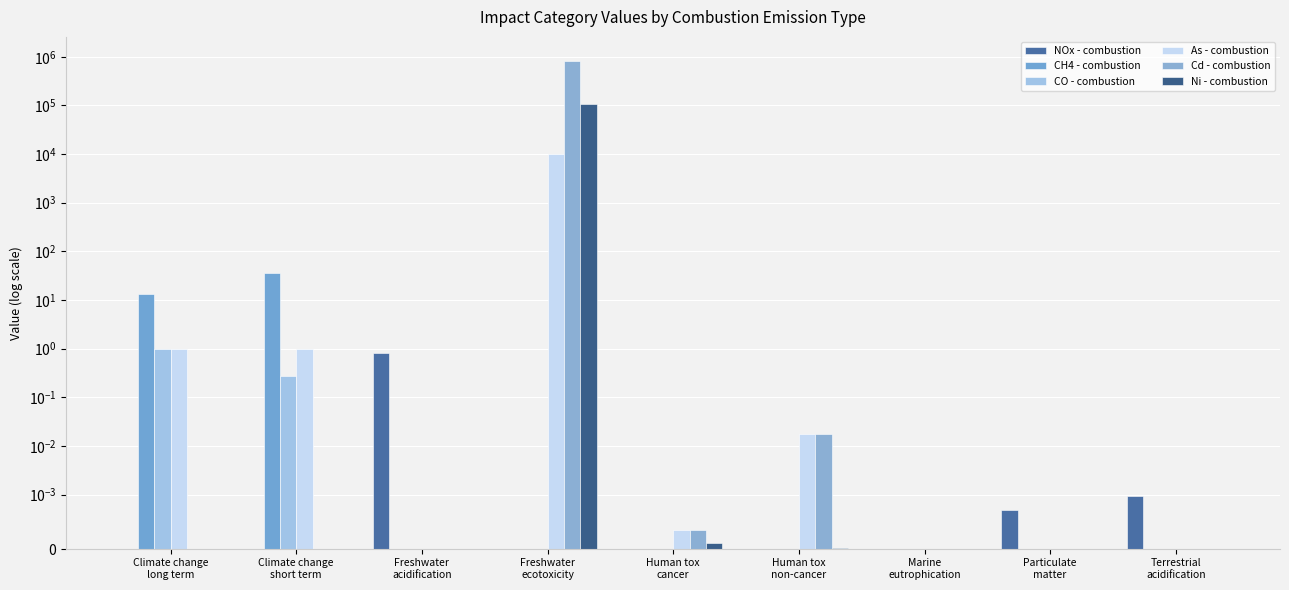

Is it true that CO - combustion equals 0.5 at Climate change
short term?

False